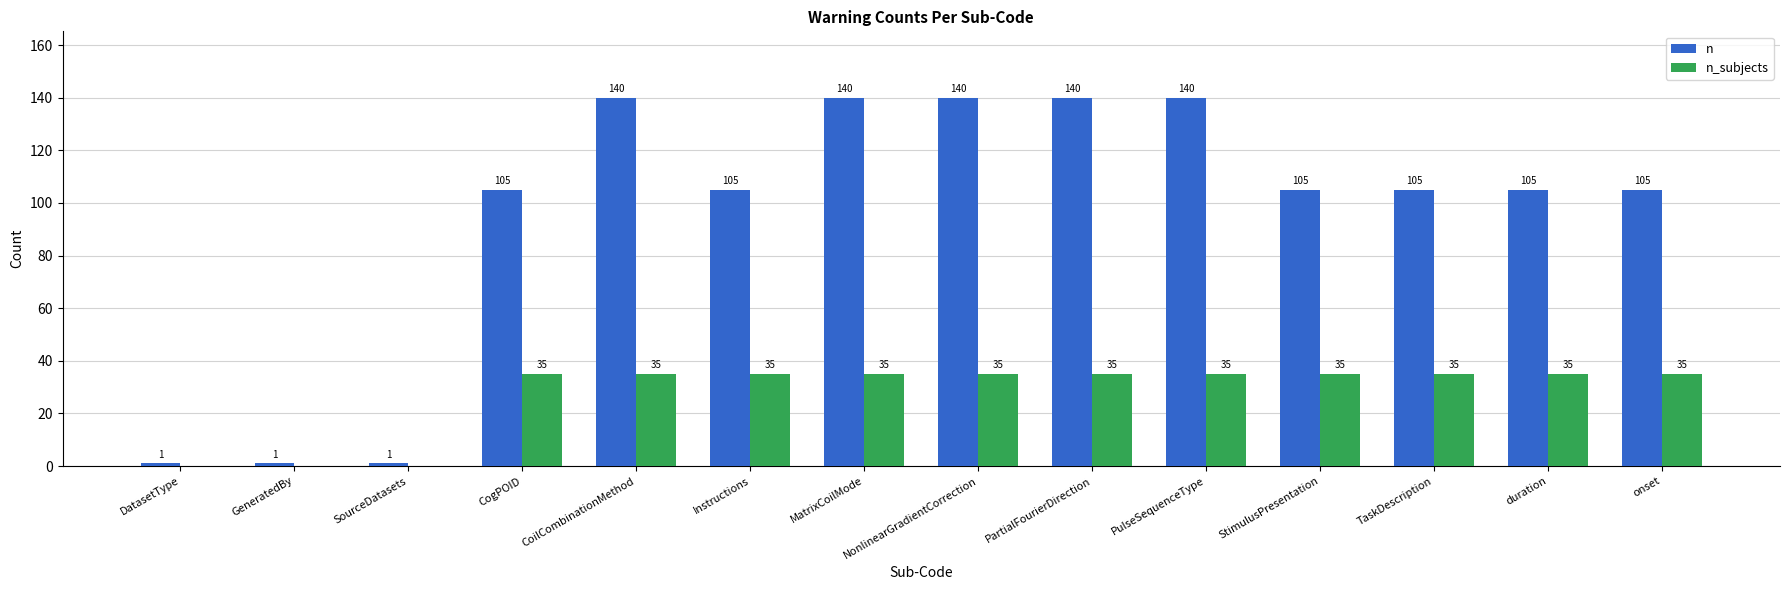

How many n values are between 105 and 140?

11